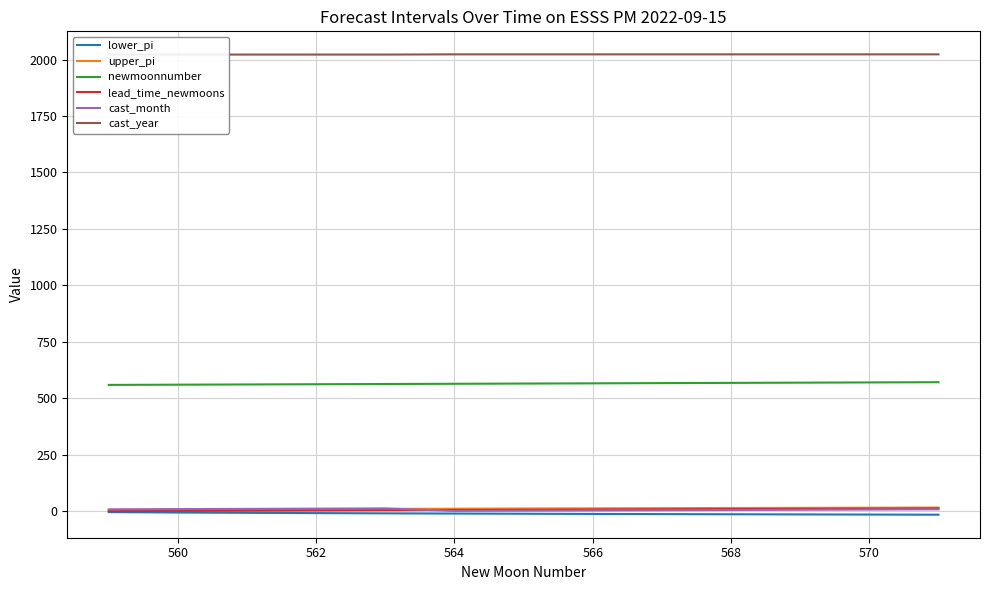

What is the difference between the maximum and minimum values in the cast_year series?

1.0